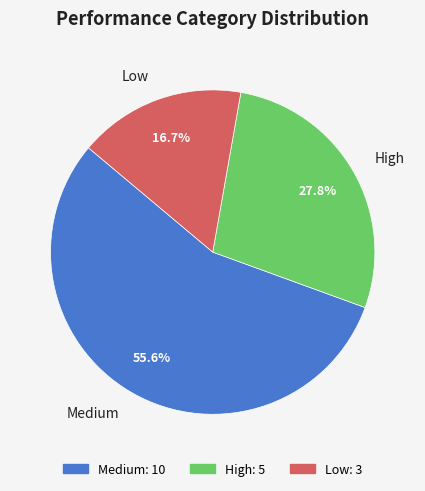

To the nearest percent, what is the average slice percentage?

33%